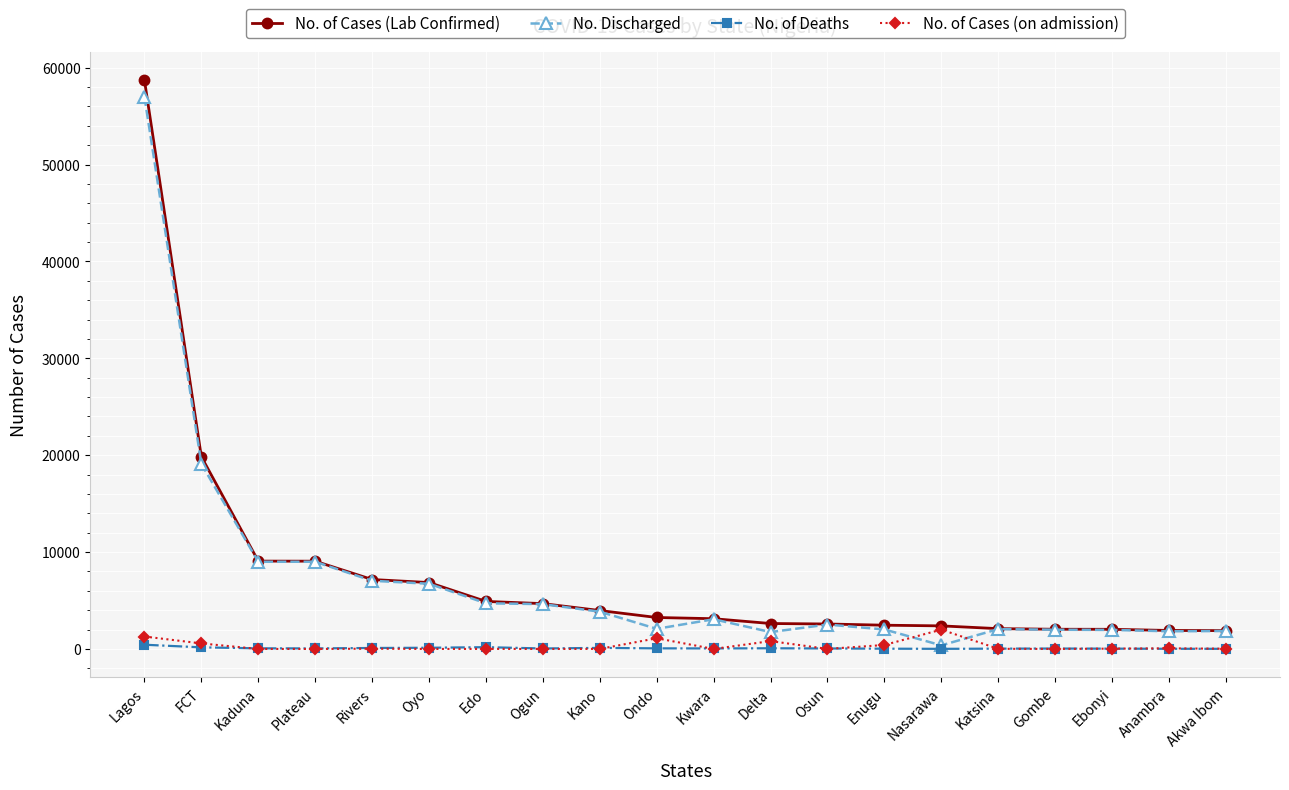

How many categories are shown in the chart?

20